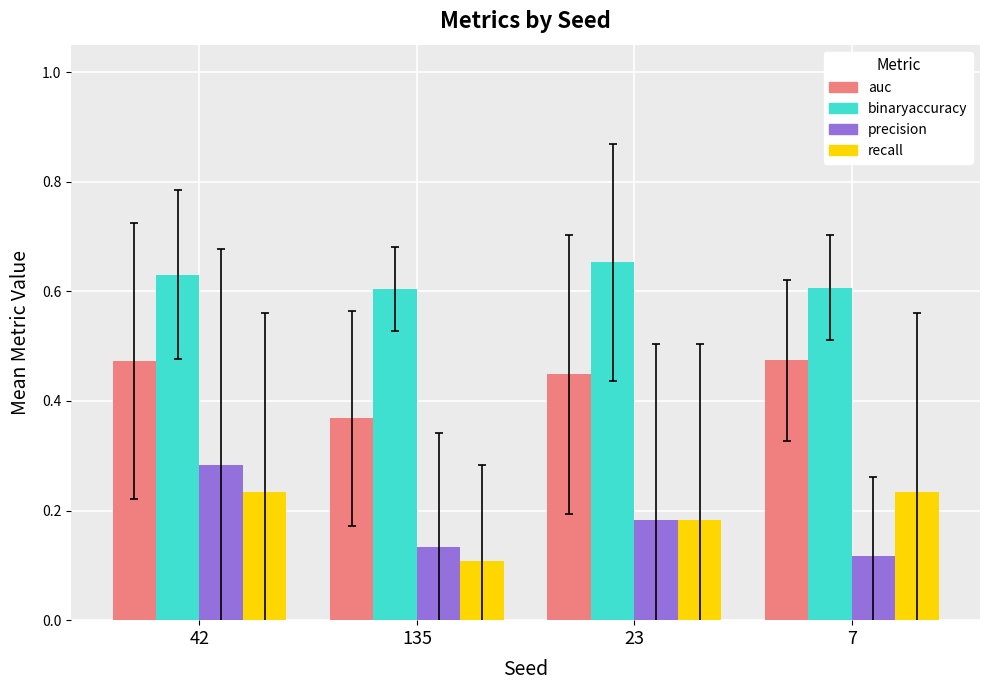

How many recall values are between 0 and 1?

4